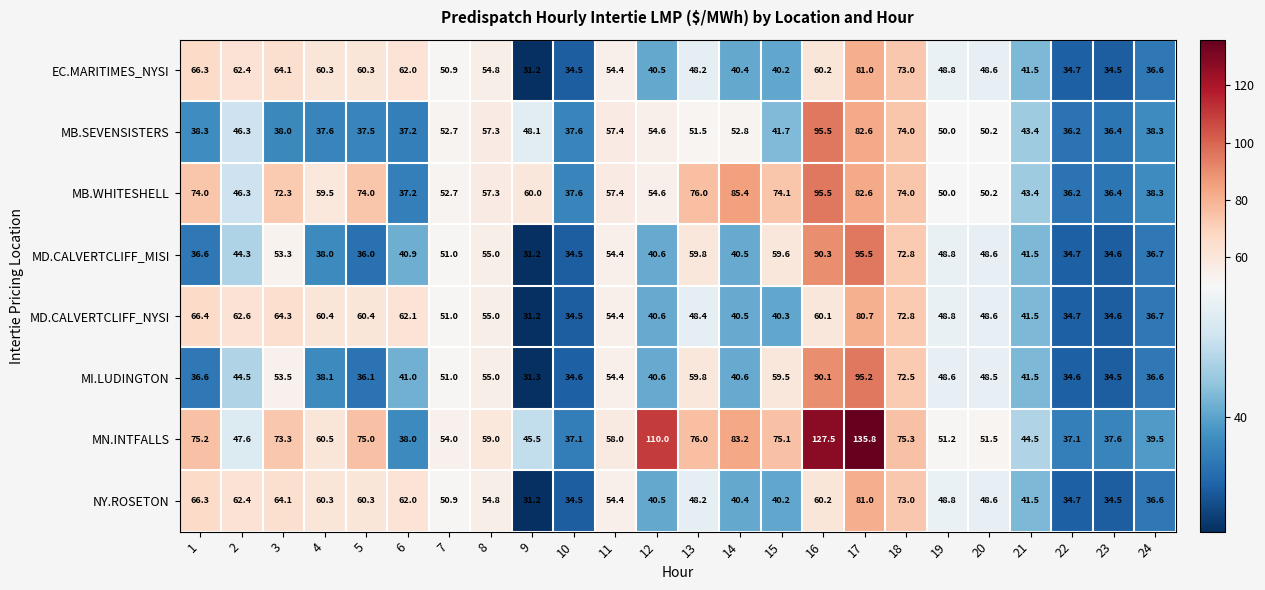

Rank the categories by MD.CALVERTCLIFF_MISI value from highest to lowest.

17, 16, 18, 13, 15, 8, 11, 3, 7, 19, 20, 2, 21, 6, 12, 14, 4, 24, 1, 5, 22, 23, 10, 9